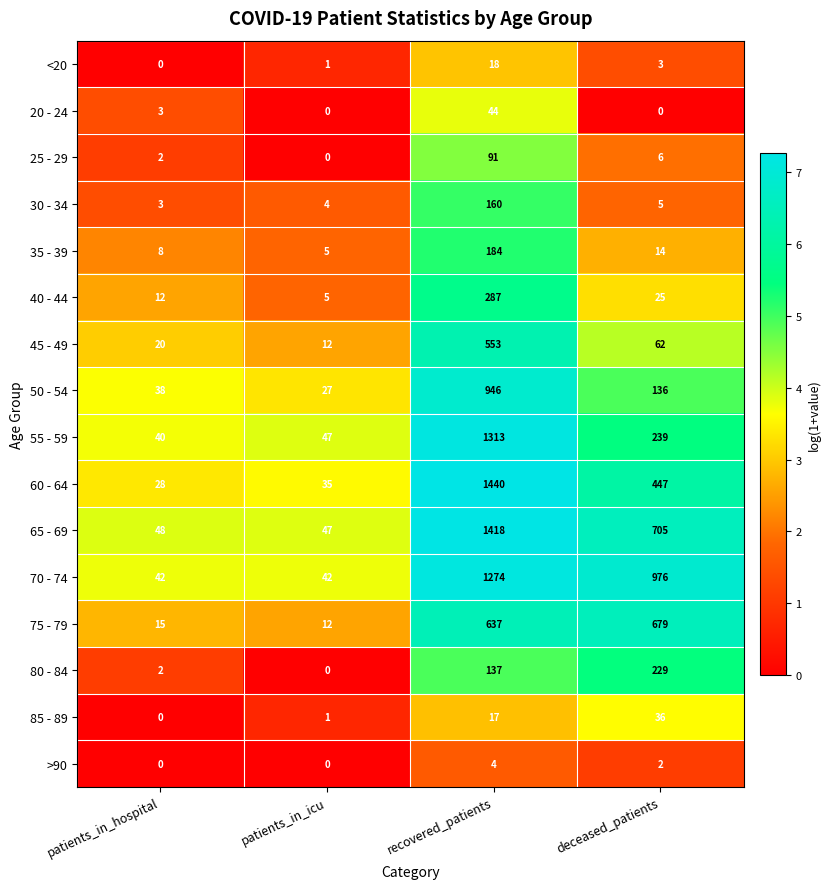

Rank the series at deceased_patients from highest to lowest value.

70 - 74, 65 - 69, 75 - 79, 60 - 64, 55 - 59, 80 - 84, 50 - 54, 45 - 49, 85 - 89, 40 - 44, 35 - 39, 25 - 29, 30 - 34, <20, >90, 20 - 24